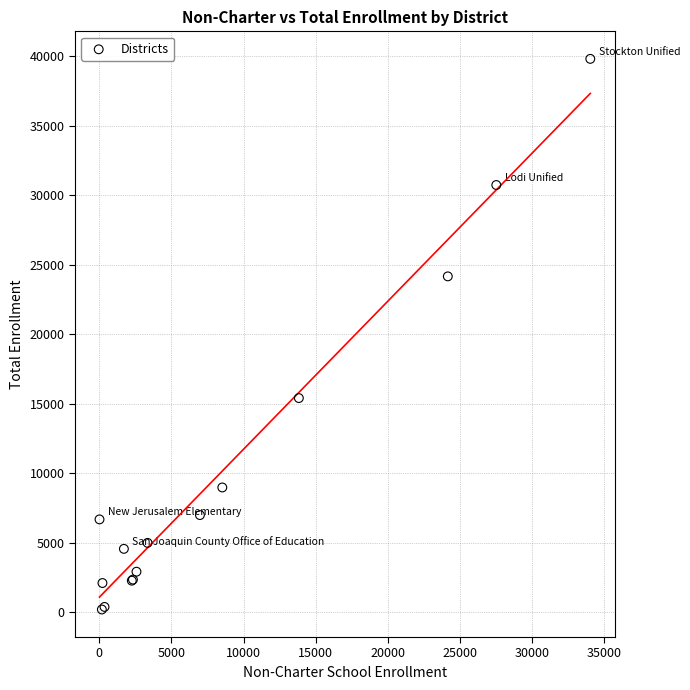

What Y value in the scatter plot is closest to 19995?

24154